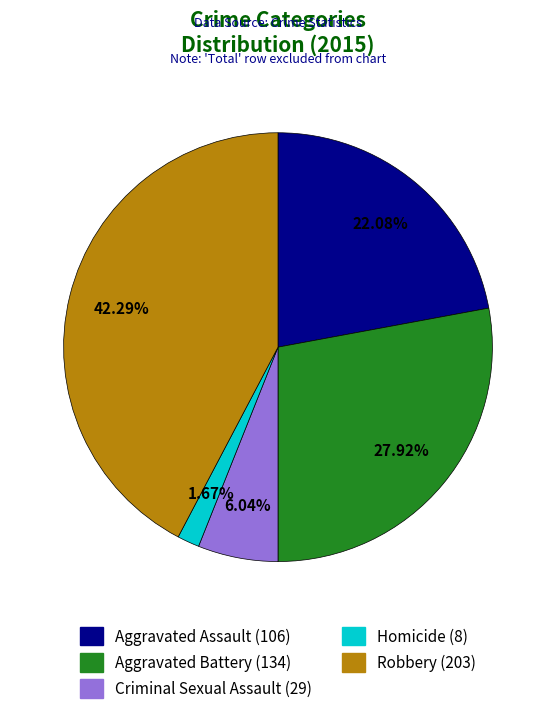

Count the number of slices in the pie.

5